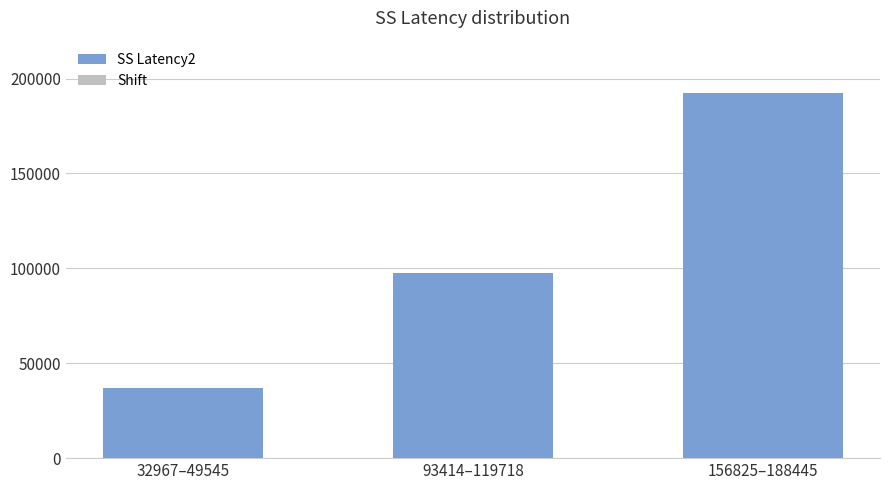

List the labels in order of value, largest first.

156825–188445, 93414–119718, 32967–49545